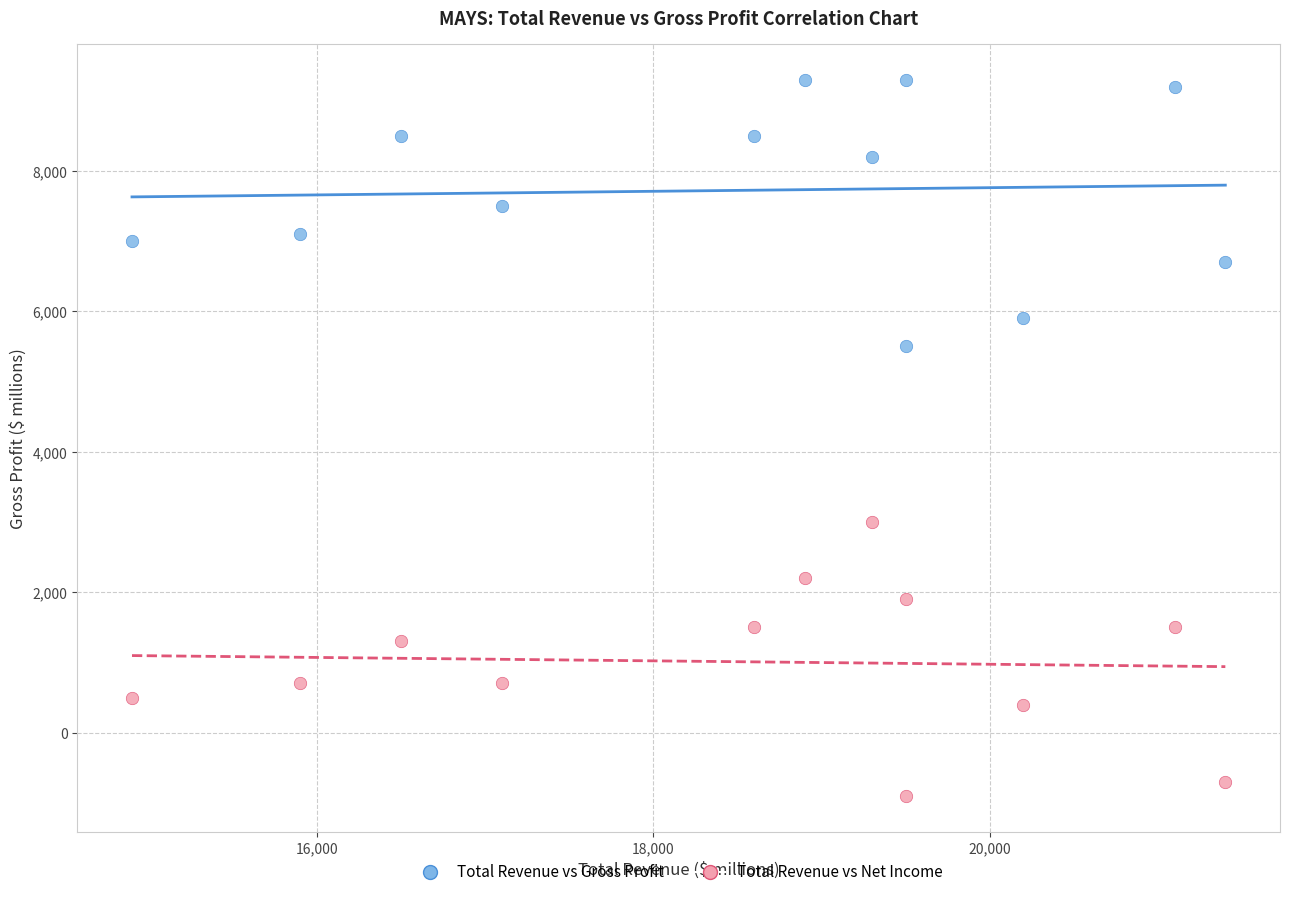

Which series reaches the minimum Y coordinate?

Total Revenue vs Net Income